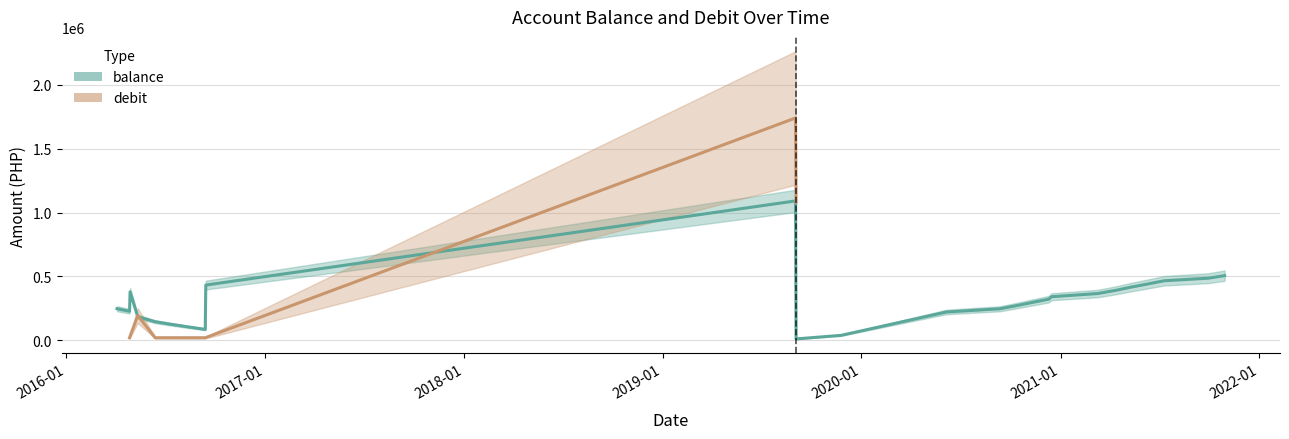

List the labels in order of value, largest first.

2019-09-02, 2021-10-29, 2021-09-29, 2021-07-10, 2021-06-10, 2016-09-14, 2021-05-10, 2021-04-12, 2016-04-28, 2021-03-10, 2020-12-15, 2020-12-10, 2020-11-10, 2020-10-12, 2016-04-04, 2020-09-11, 2016-04-27, 2020-06-05, 2016-05-12, 2016-06-13, 2016-07-12, 2016-08-12, 2016-09-13, 2019-11-25, 2019-09-03